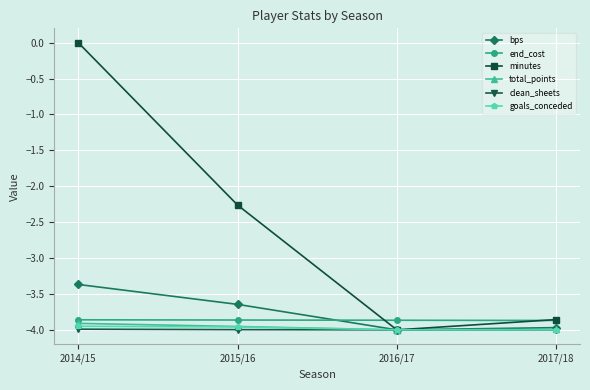

What is the difference between the second highest and minimum values in the bps series?

0.4